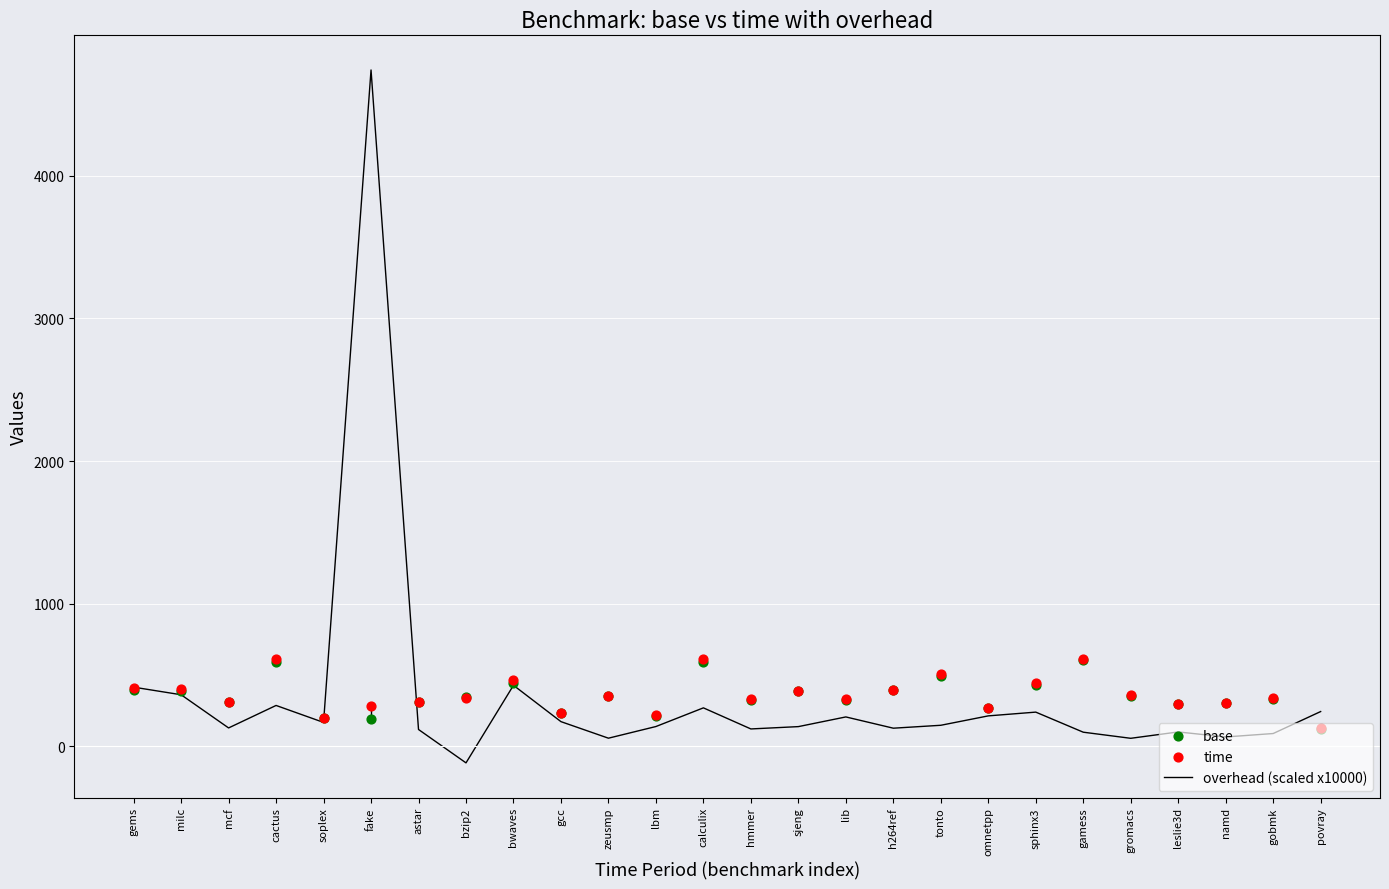

At which category is the sum across all series the highest?

fake